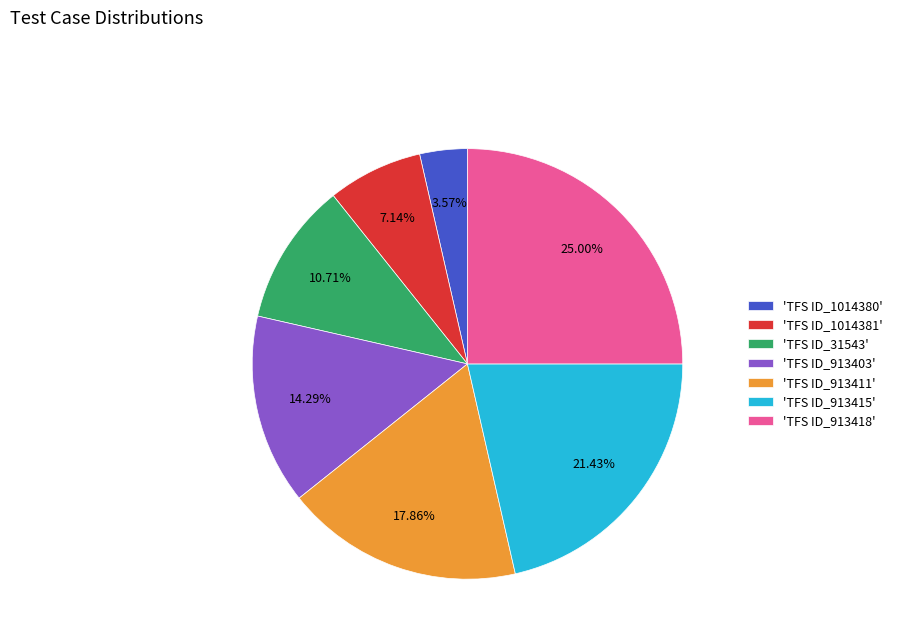

Which category has the smallest portion of the pie?

'TFS ID_1014380'